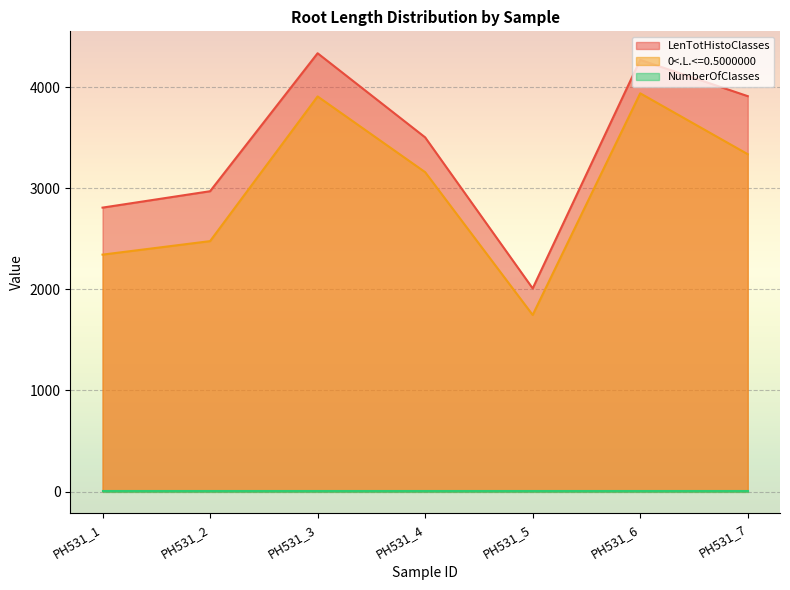

True or false: LenTotHistoClasses and 0<.L.<=0.5000000 intersect in this chart.

False